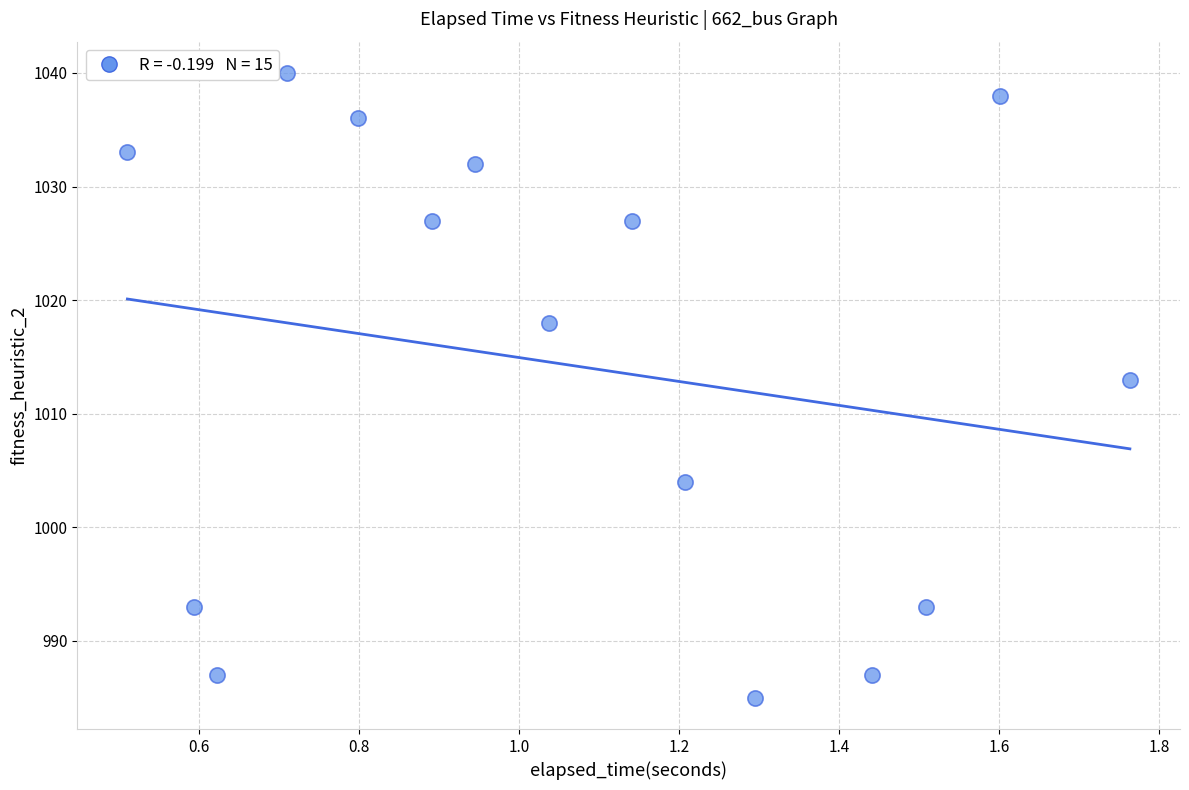

What Y value in the scatter plot is closest to 1012?

1013